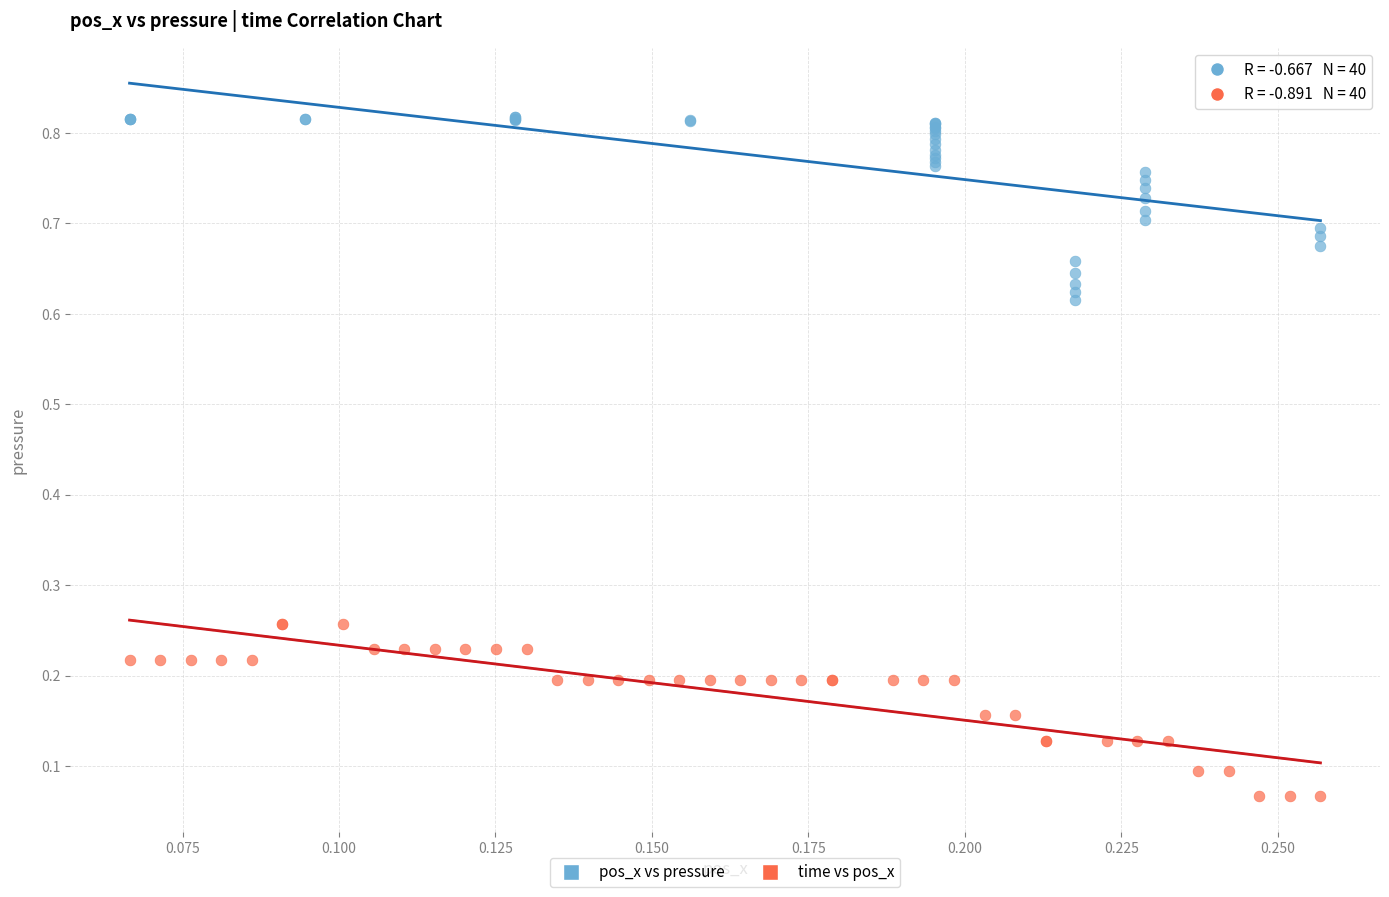

Which series reaches the minimum Y coordinate?

time vs pos_x